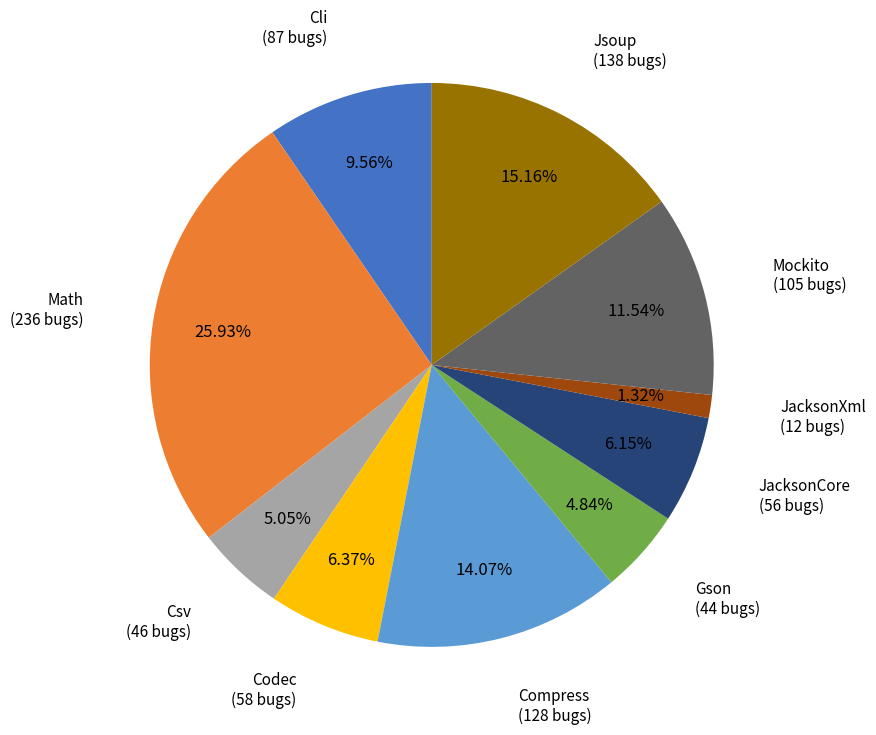

Count the number of slices in the pie.

10